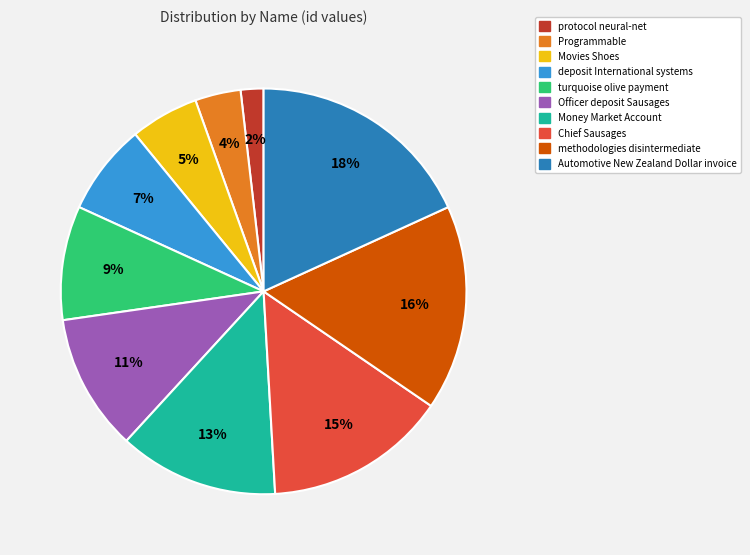

Combined, do Programmable and turquoise olive payment account for over 50%?

No